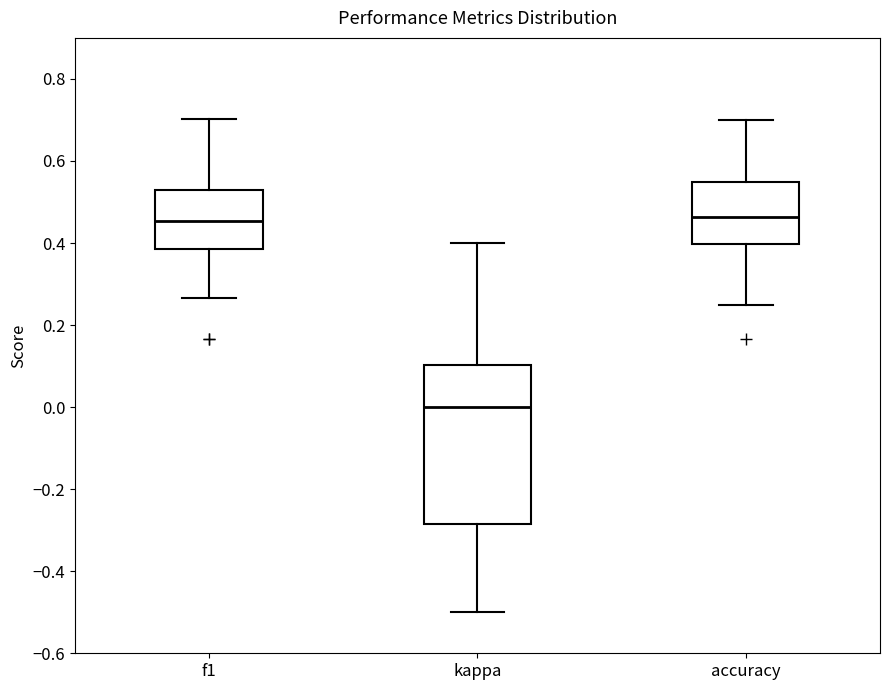

Reading left to right, read every box against the y-axis: the position of its median line, the range the box covers, and the ends of its whiskers. The values are not printed on the chart, so give them approximately, as read against the axis.

f1: median 0.46, box 0.38 to 0.52, whiskers 0.26 to 0.70
kappa: median 0.00, box -0.28 to 0.10, whiskers -0.50 to 0.40
accuracy: median 0.46, box 0.40 to 0.54, whiskers 0.26 to 0.70